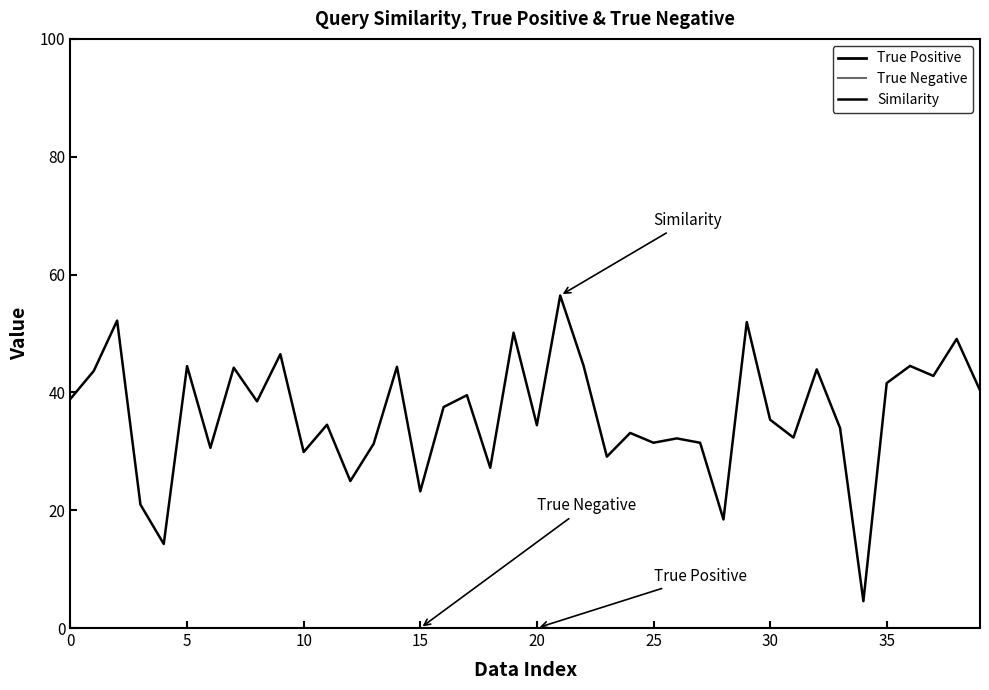

Does the chart have visible grid lines?

No